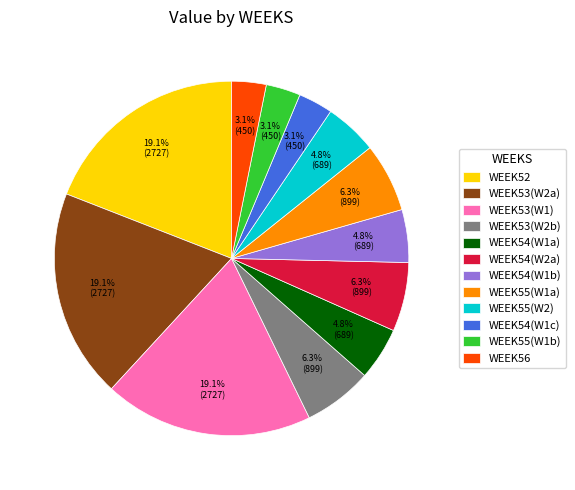

Approximately how many times larger is the value at WEEK53(W2b) compared to WEEK53(W2a)?

0.3